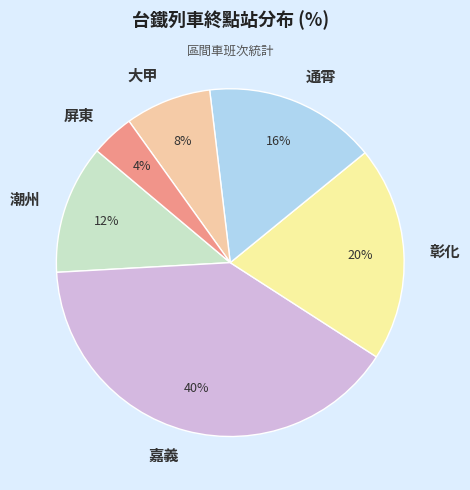

How many slices are in this pie chart?

6